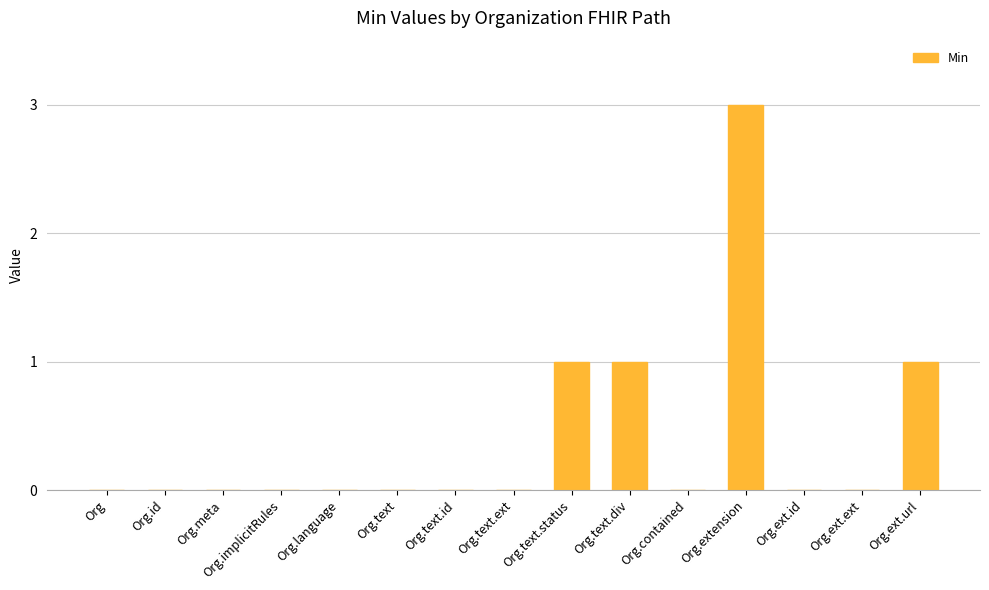

What is the sum of all values?

6